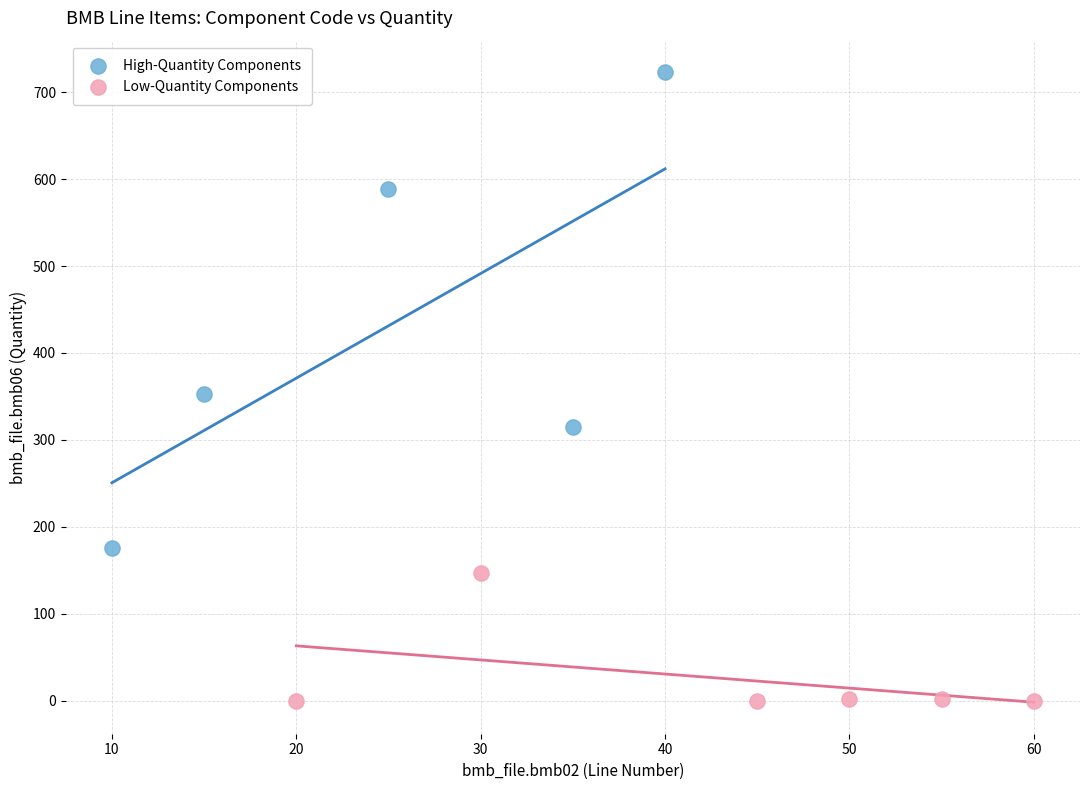

Which series contains the highest Y value?

High-Quantity Components